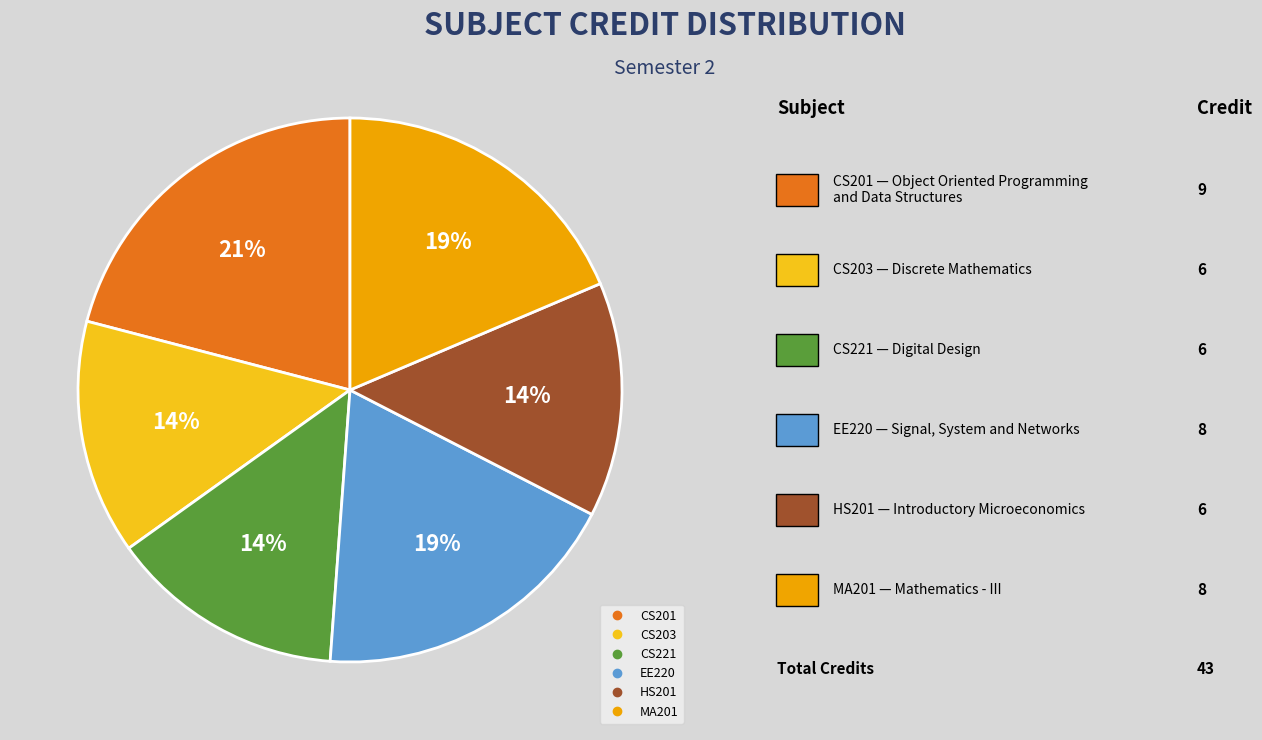

Count the number of slices in the pie.

6